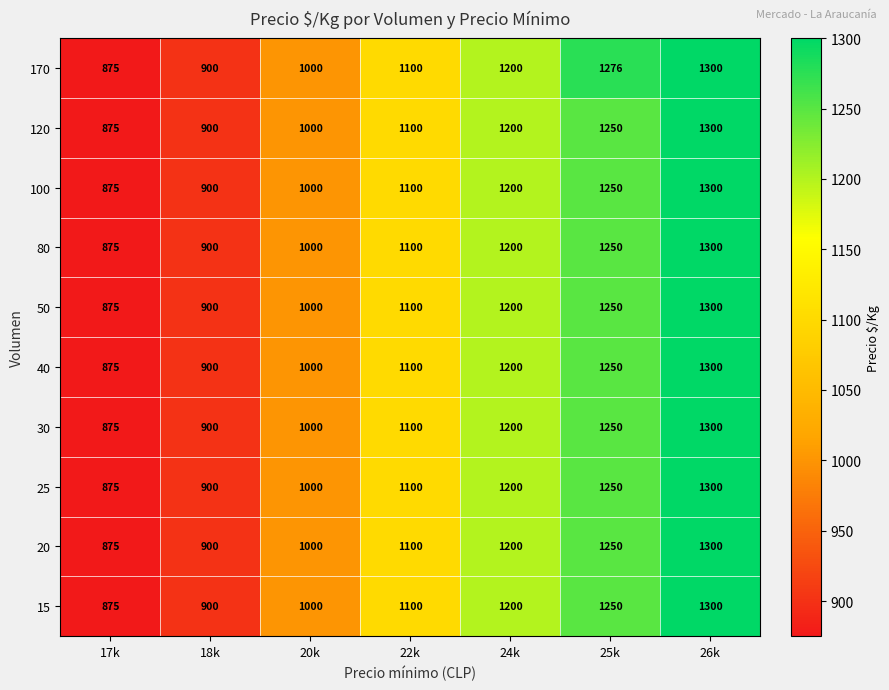

List the labels in order of 40 value, largest first.

26k, 25k, 24k, 22k, 20k, 18k, 17k